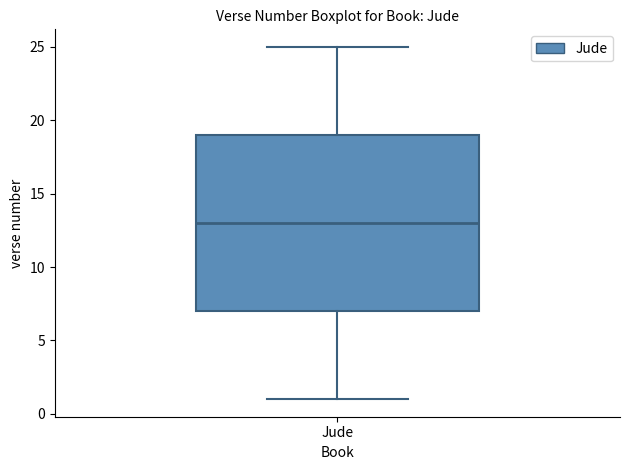

Transcribe this box plot: give where the median line is, the range the box spans, and where the two whiskers end, as read against the y-axis. The values are not printed on the chart, so give them approximately, as read against the axis.

median 13, box 7 to 19, whiskers 1 to 25